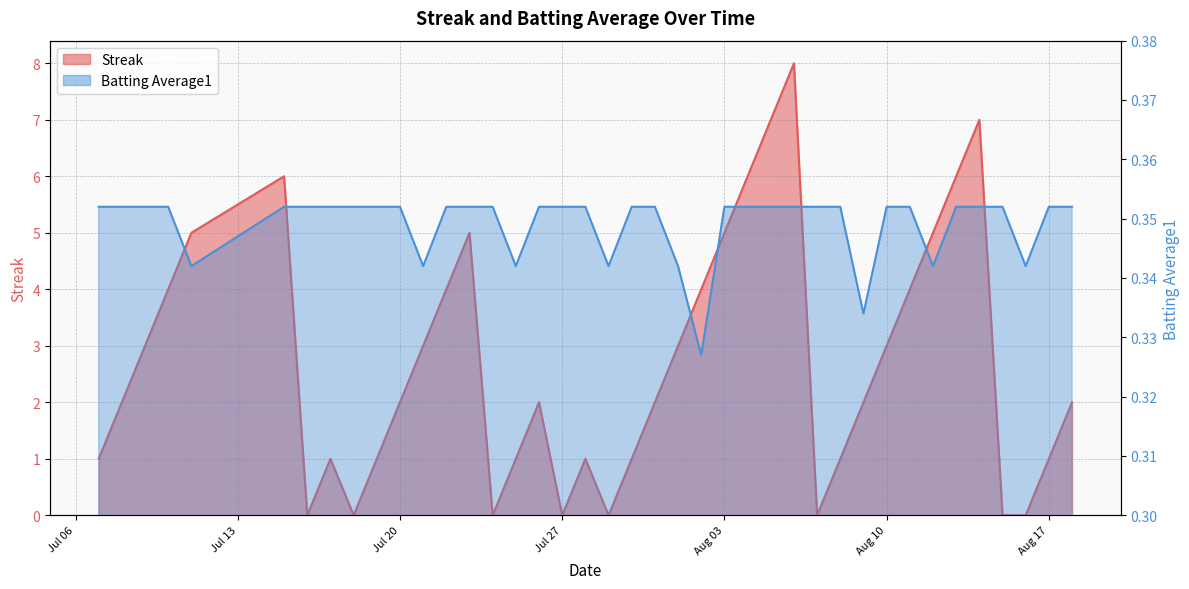

How many intersections are there between Batting Average1 and Streak?

14